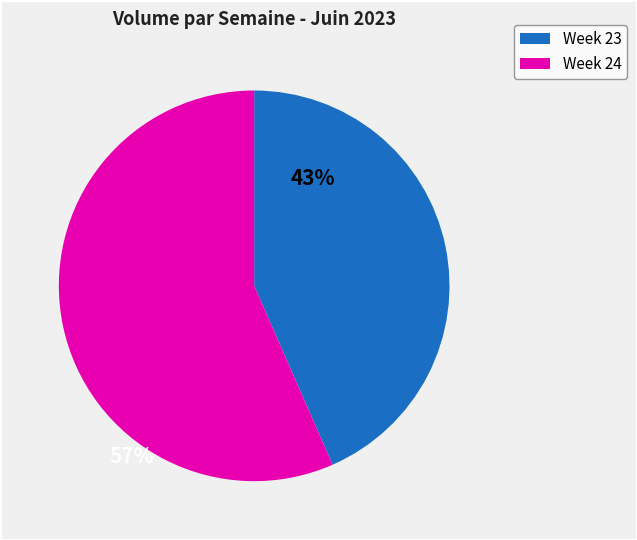

Does any single category account for the majority?

Yes